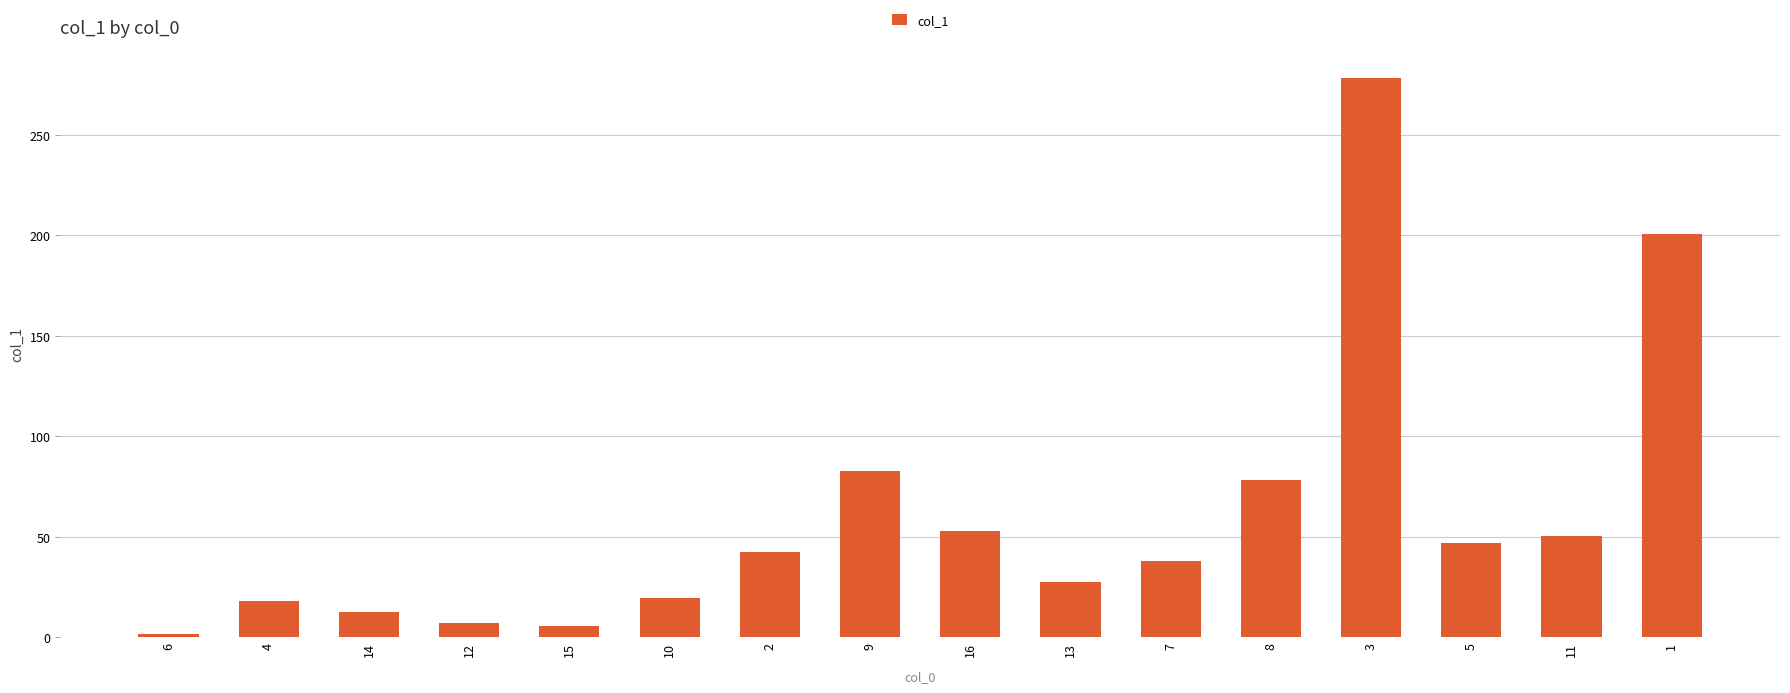

What is the label of the 8th bar from the left?

9